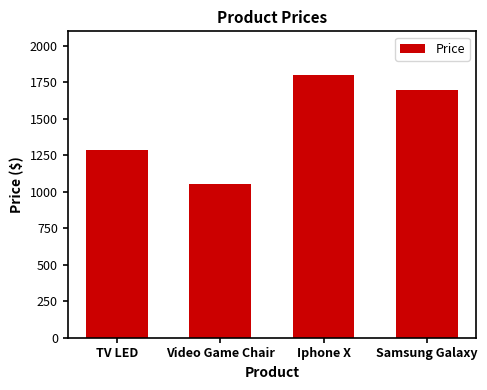

What is the difference between the maximum and minimum values?

749